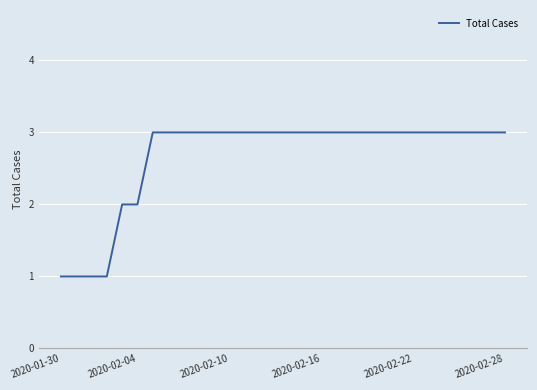

What is the maximum value shown in the chart?

3